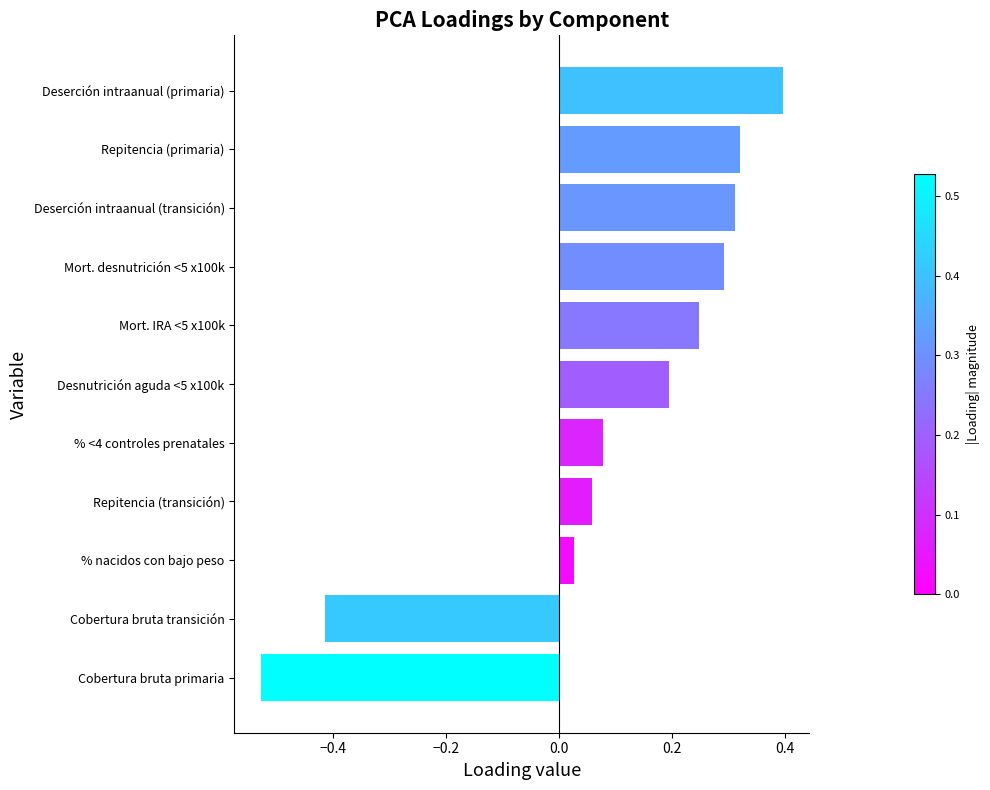

Where is the data nearest to the value 0?

% nacidos con bajo peso